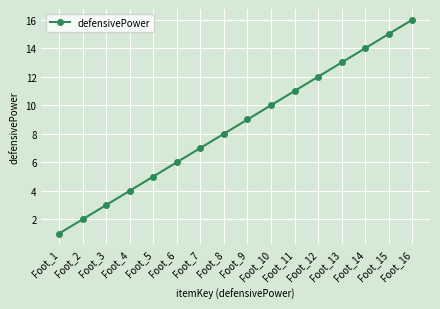

What is the difference between the second highest and second lowest values?

13